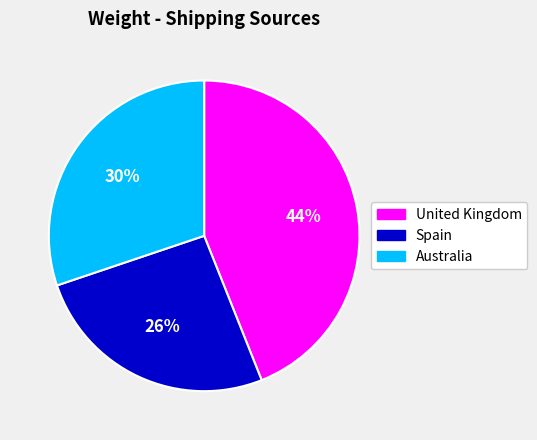

How many slices are in this pie chart?

3